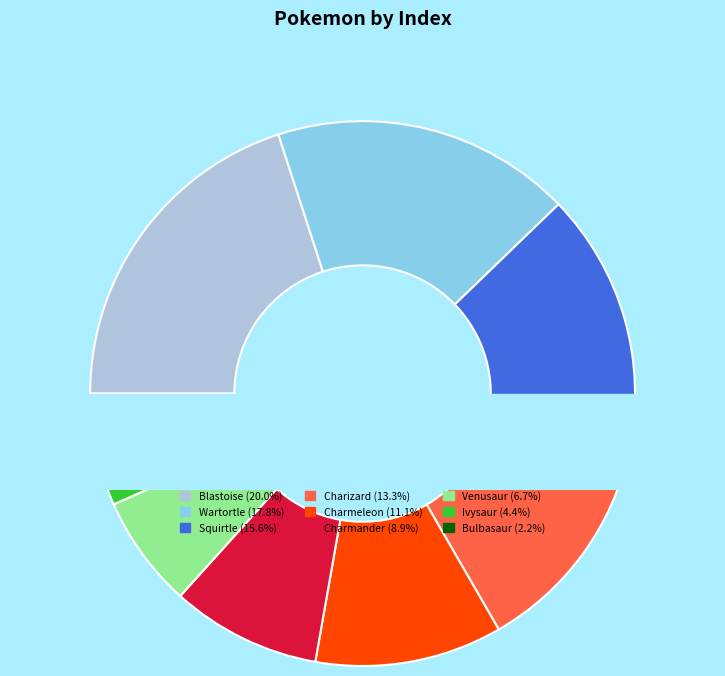

True or false: Wartortle accounts for 24% of the total.

False